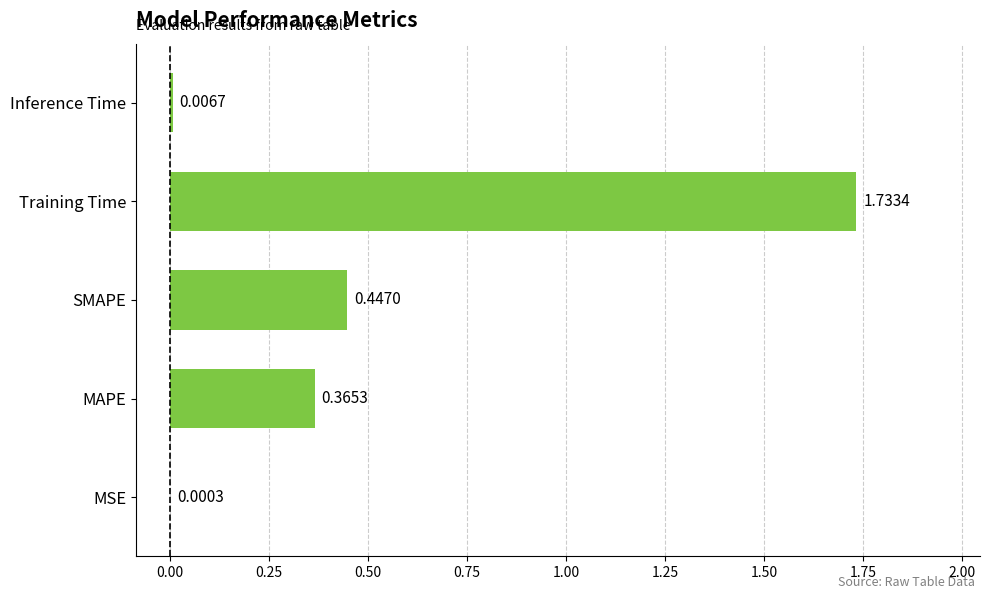

What is the sum of all values?

2.6